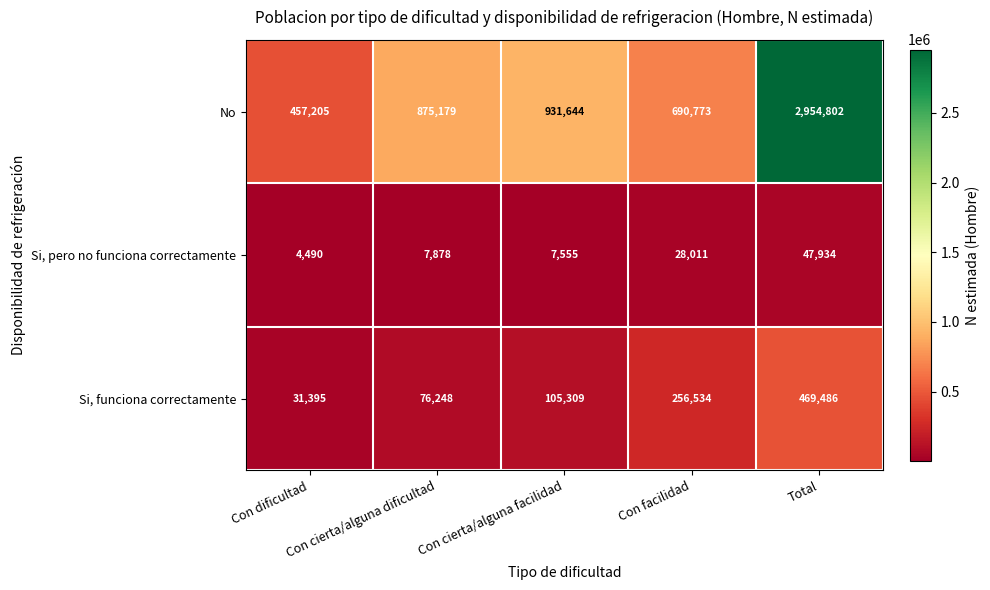

Which series has the largest range (max minus min)?

No